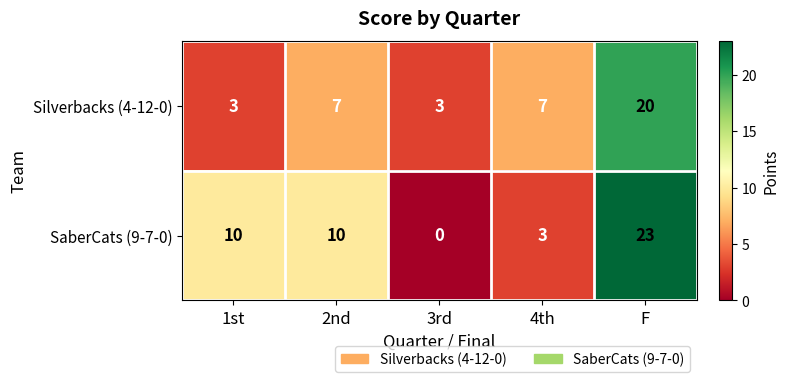

Reading left to right, what are all the values shown in this chart?

Silverbacks (4-12-0): 3	7	3	7	20
SaberCats (9-7-0): 10	10	0	3	23